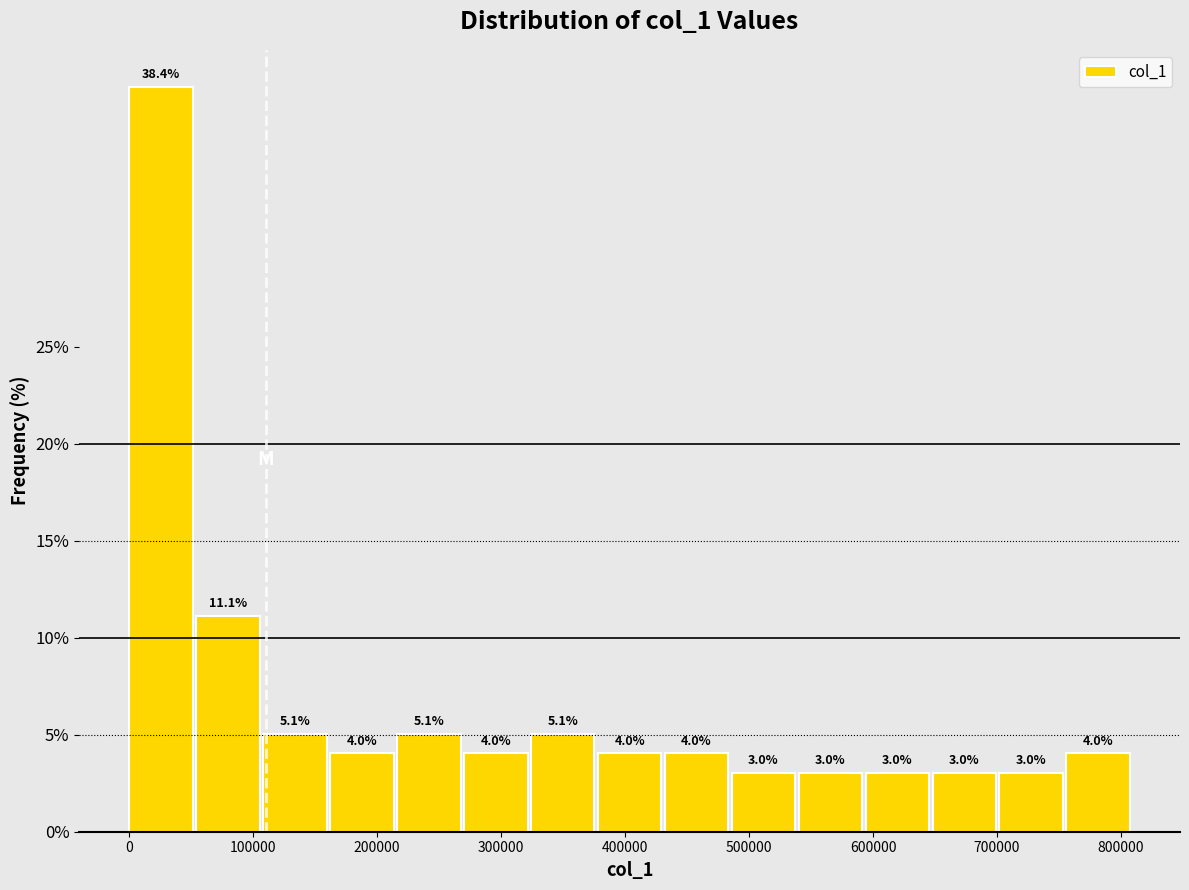

Reading left to right, transcribe this chart: for each bar, give the range it covers on the x-axis and its height. The bar edges are not printed on the chart, so give them approximately, as read against the axis.

0 to 50000: 38.4
50000 to 110000: 11.1
110000 to 160000: 5.1
160000 to 220000: 4.0
220000 to 270000: 5.1
270000 to 320000: 4.0
320000 to 380000: 5.1
380000 to 430000: 4.0
430000 to 490000: 4.0
490000 to 540000: 3.0
540000 to 590000: 3.0
590000 to 650000: 3.0
650000 to 700000: 3.0
700000 to 760000: 3.0
760000 to 810000: 4.0